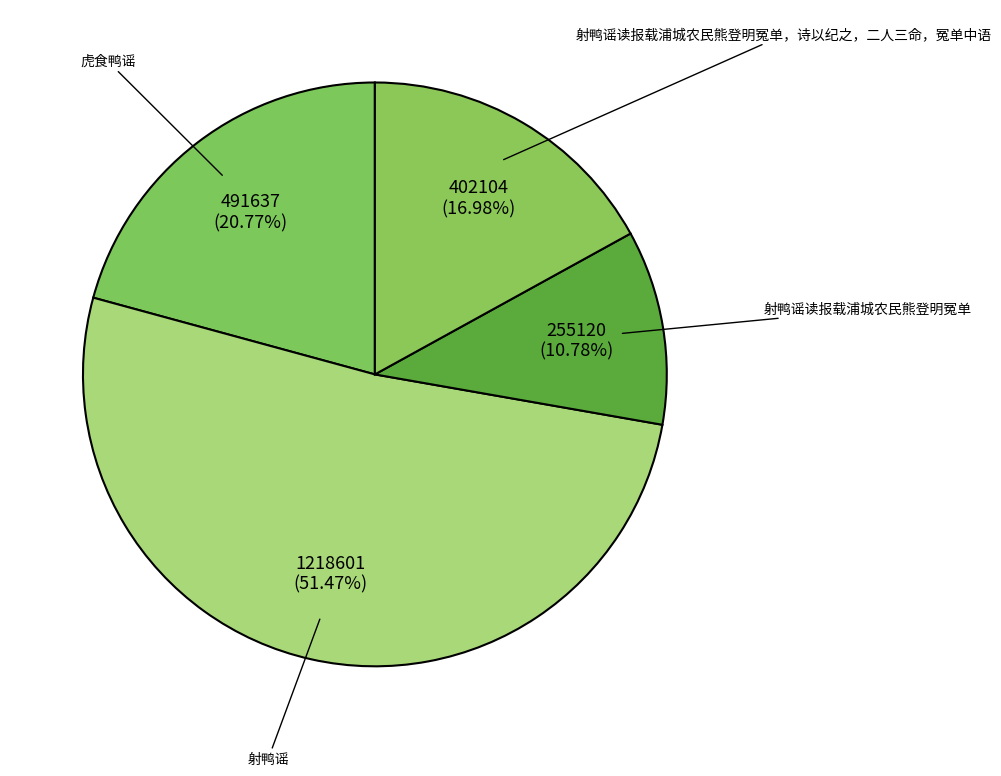

What is the smallest slice in the pie chart?

射鸭谣读报载浦城农民熊登明冤单